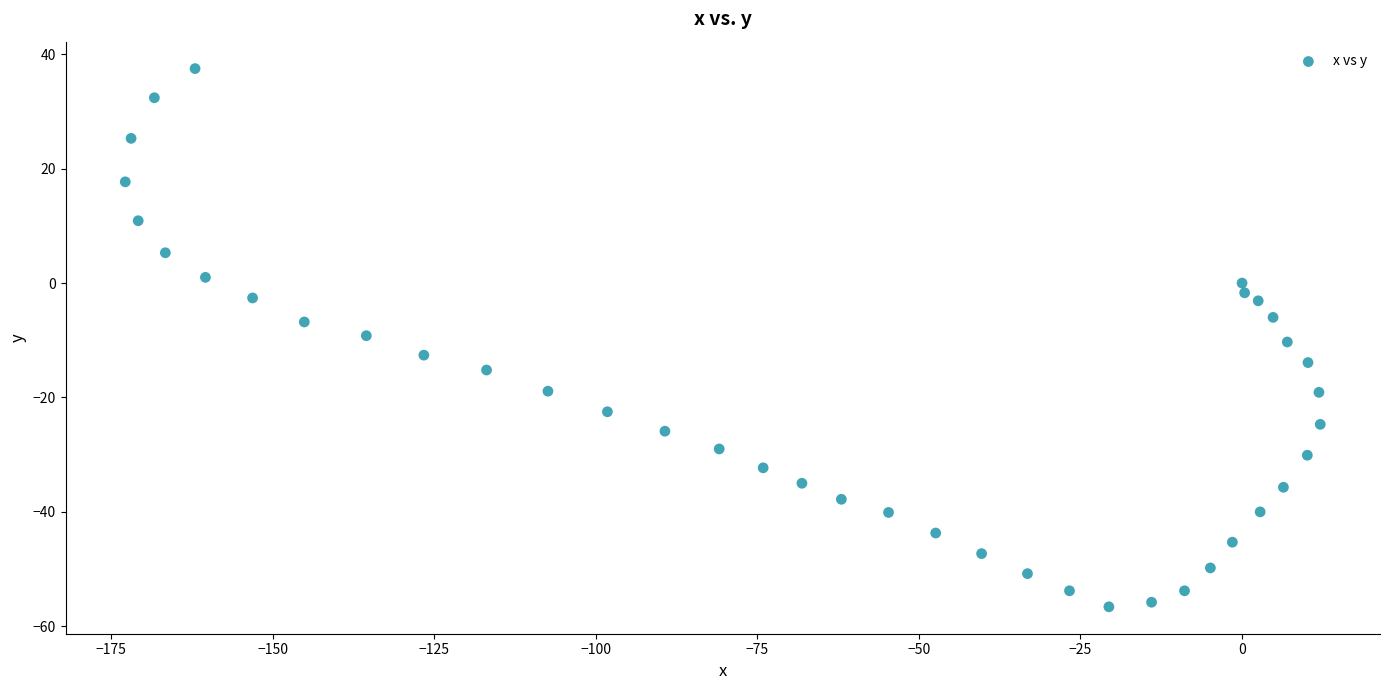

What is the range of X values (max minus min)?

184.9